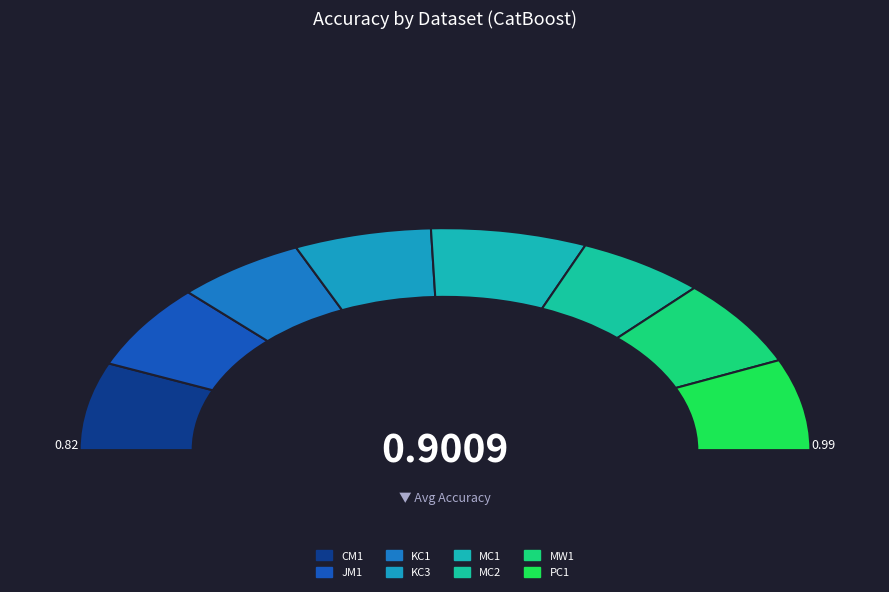

Rank the categories by value from lowest to highest.

MC2, KC1, KC3, JM1, CM1, MW1, PC1, MC1